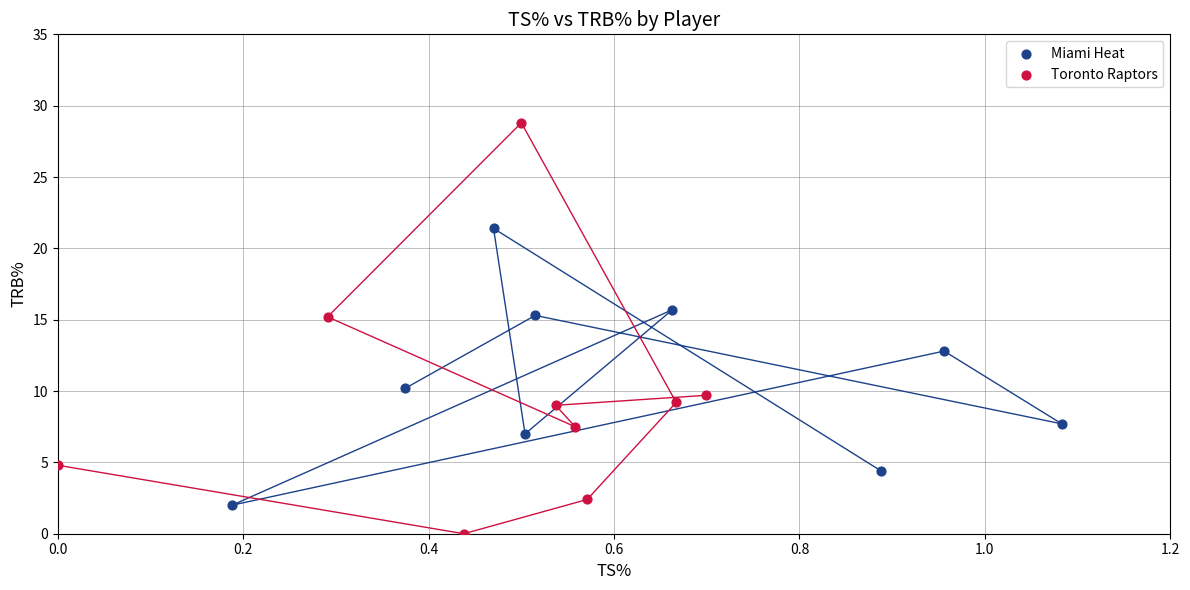

What are all the series names shown in the legend?

Miami Heat, Toronto Raptors